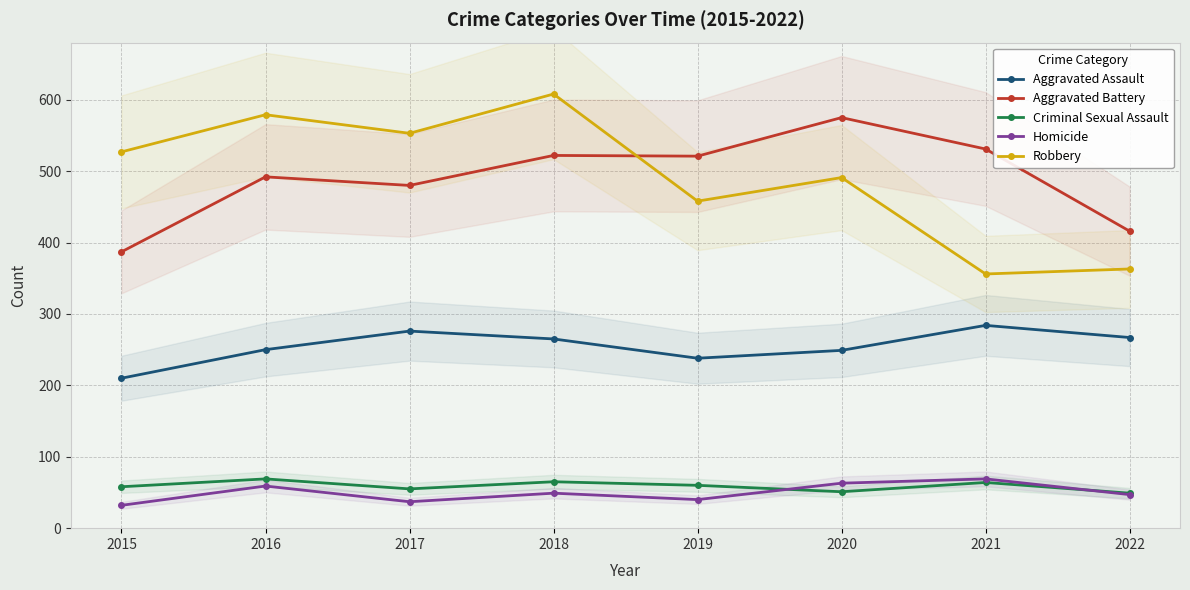

What is the sum of the Aggravated Assault values at 2019 and 2018?

503